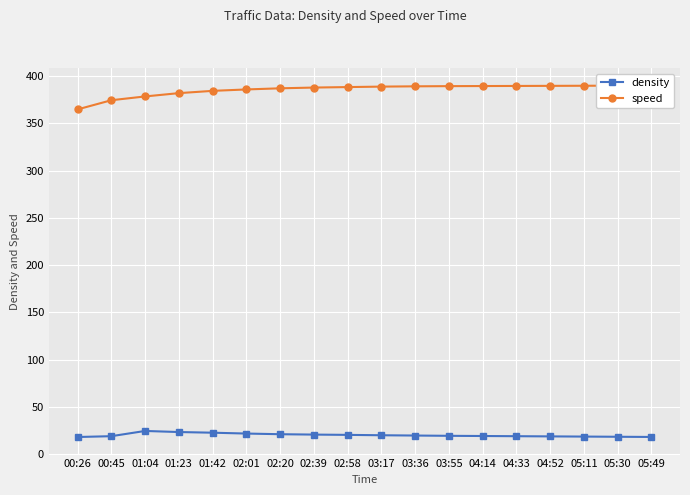

What is the difference between the second highest and second lowest values in the speed series?

15.4